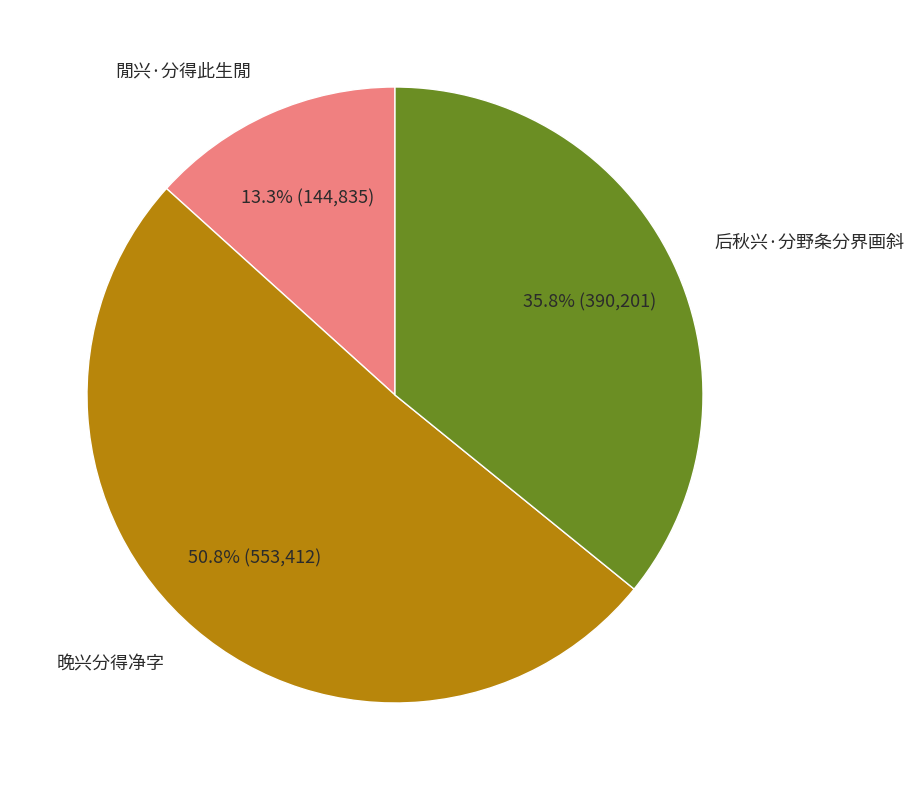

Is there a majority slice in this chart?

Yes